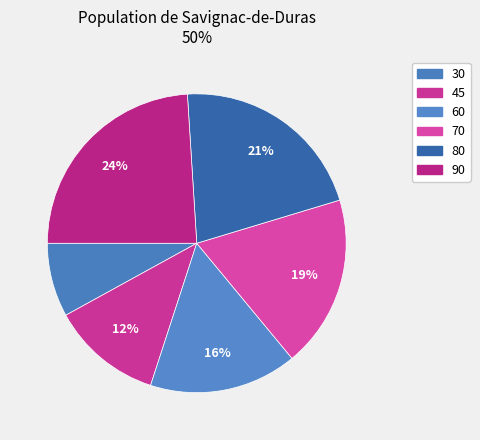

How many segments does this pie chart have?

6